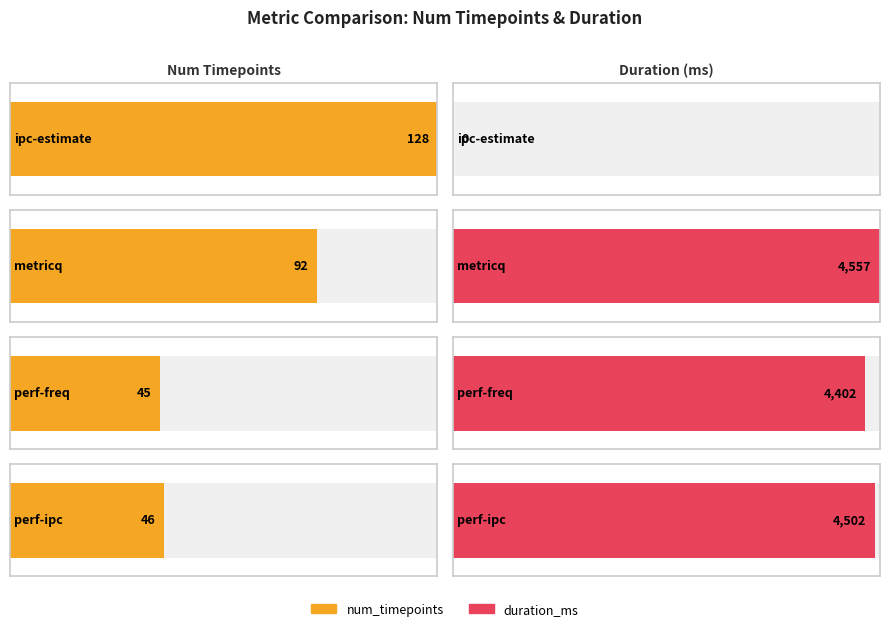

At which category is the sum across all series the highest?

metricq